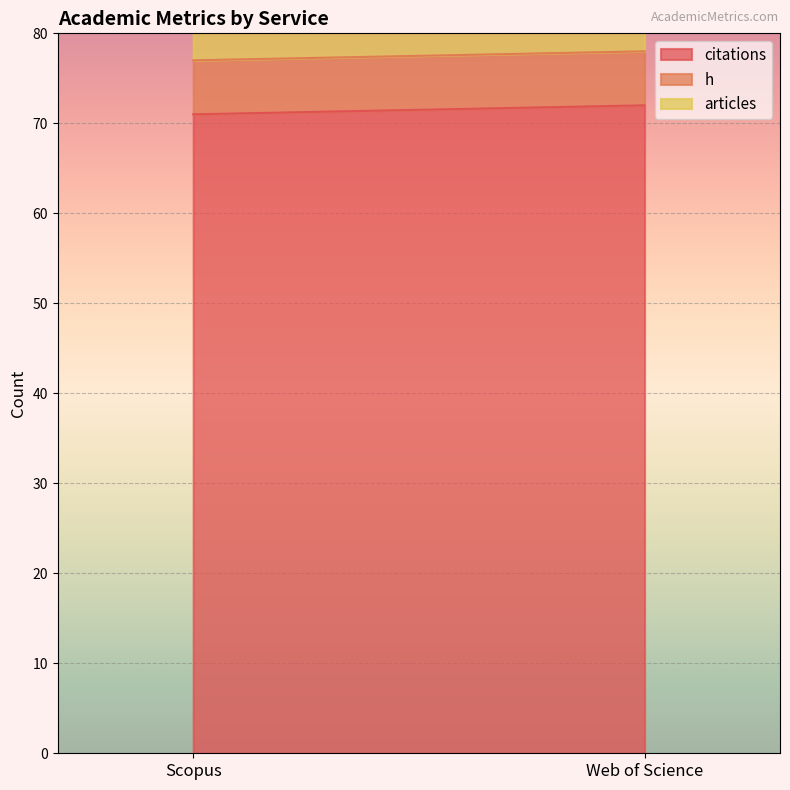

What is the sum of all citations values?

143